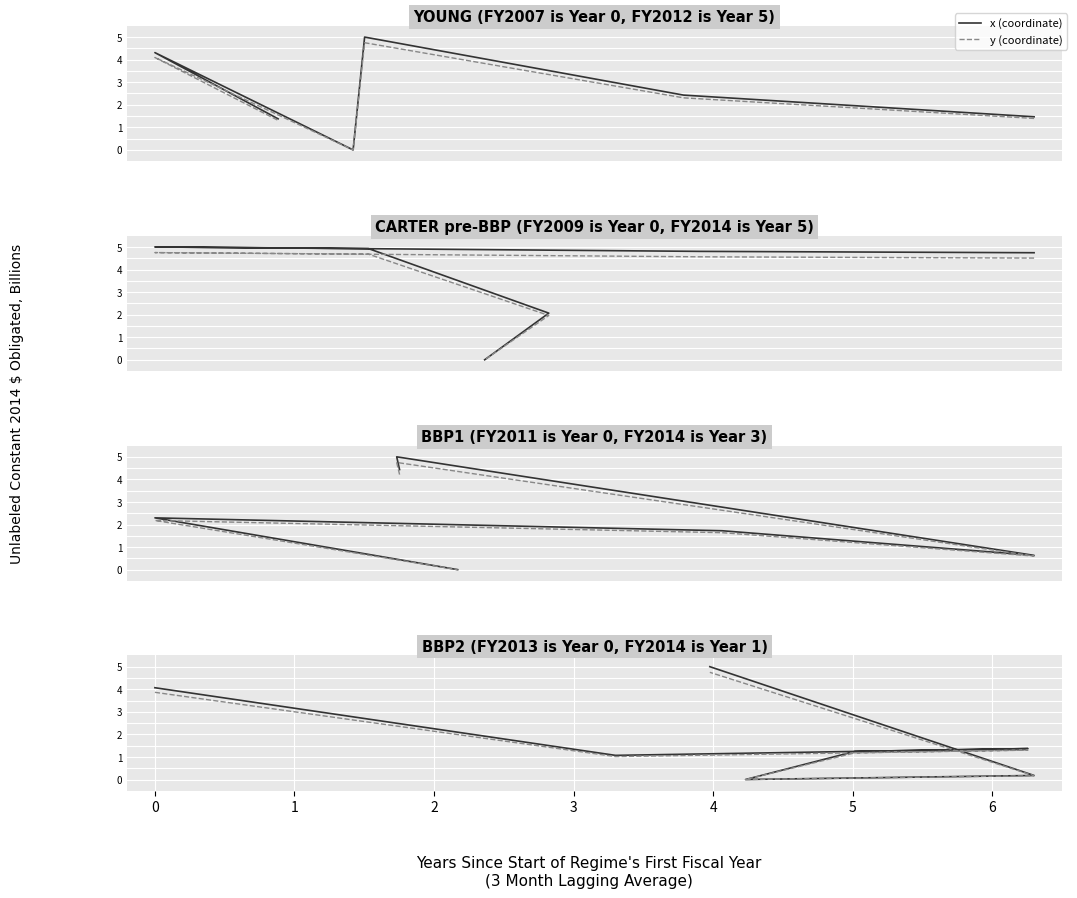

At which category does y (coordinate) reach its first local peak?

2